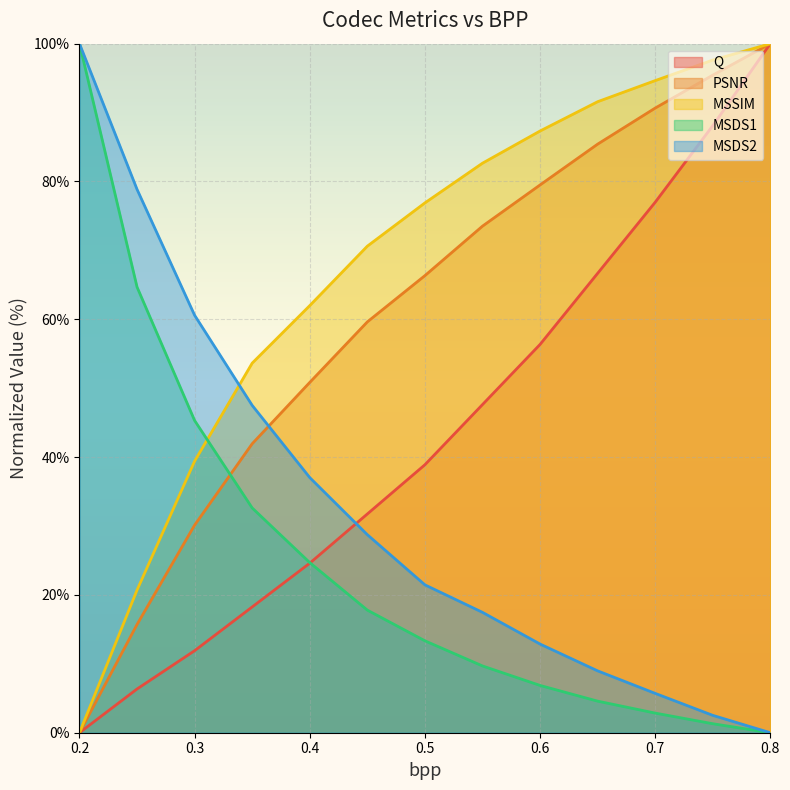

Reading left to right, transcribe all the data shown in this chart.

Q: 0.2=0.0	0.25=6.3	0.3=11.9	0.35=18.3	0.4=24.6	0.45=31.7	0.5=38.9	0.55=47.6	0.6=56.3	0.65=66.7	0.7=77.0	0.75=88.1	0.8=100.0
PSNR: 0.2=0.0	0.25=15.7	0.3=30.1	0.35=41.9	0.4=50.8	0.45=59.6	0.5=66.3	0.55=73.5	0.6=79.5	0.65=85.4	0.7=90.7	0.75=95.4	0.8=100.0
MSSIM: 0.2=0.0	0.25=20.7	0.3=39.4	0.35=53.6	0.4=62.0	0.45=70.6	0.5=76.9	0.55=82.7	0.6=87.3	0.65=91.6	0.7=94.6	0.75=97.6	0.8=100.0
MSDS1: 0.2=100.0	0.25=64.7	0.3=45.3	0.35=32.6	0.4=24.7	0.45=17.8	0.5=13.3	0.55=9.7	0.6=6.9	0.65=4.6	0.7=2.8	0.75=1.3	0.8=0.0
MSDS2: 0.2=100.0	0.25=78.9	0.3=60.6	0.35=47.5	0.4=37.0	0.45=28.7	0.5=21.5	0.55=17.5	0.6=12.9	0.65=9.0	0.7=5.7	0.75=2.5	0.8=0.0